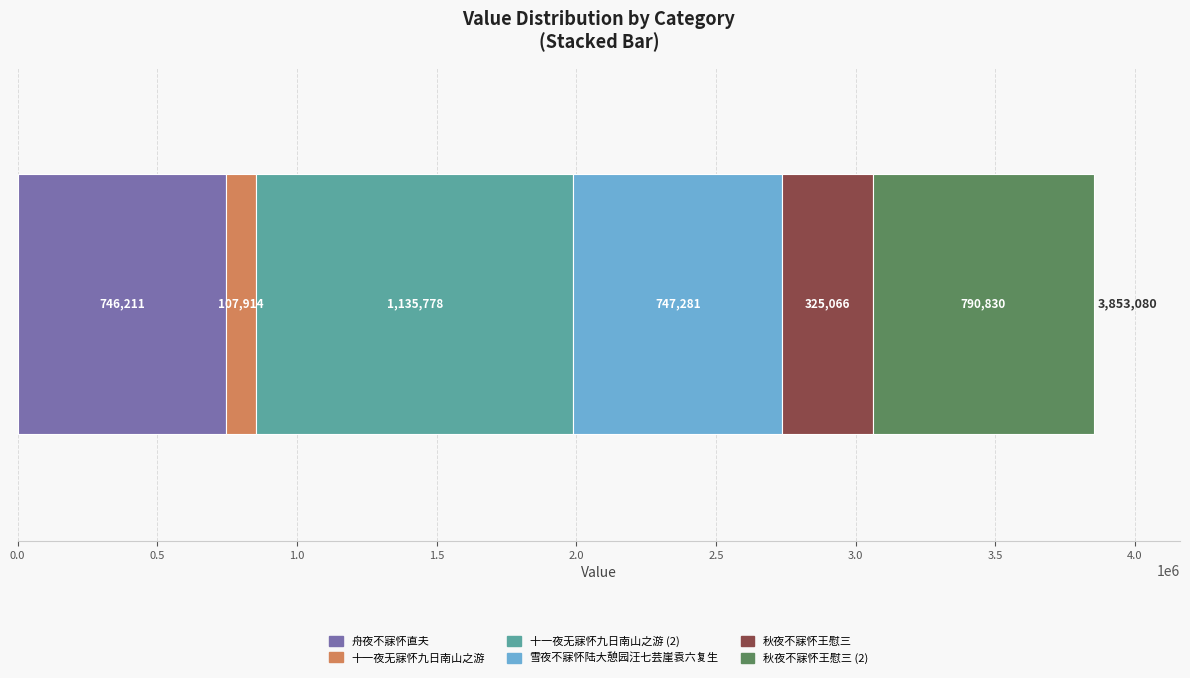

How many data points does each series have?

1